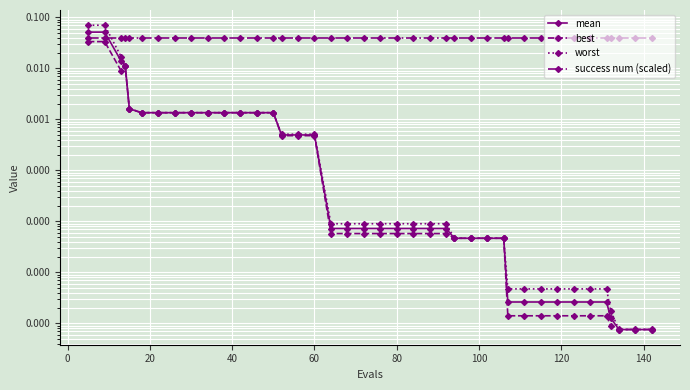

In best, how many points are higher than both neighbors (excluding endpoints)?

1